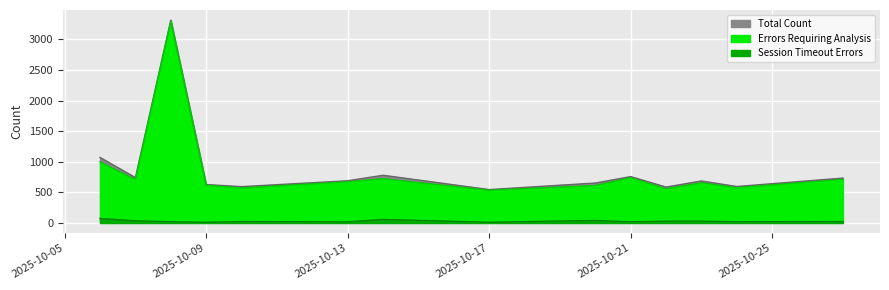

What is the minimum value for Session Timeout Errors?

11